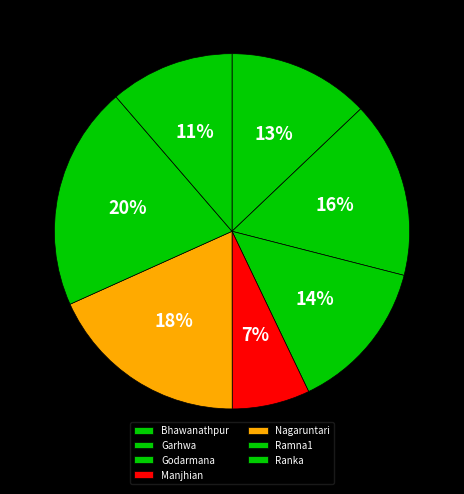

Is the sum of Manjhian and Godarmana greater than half?

No